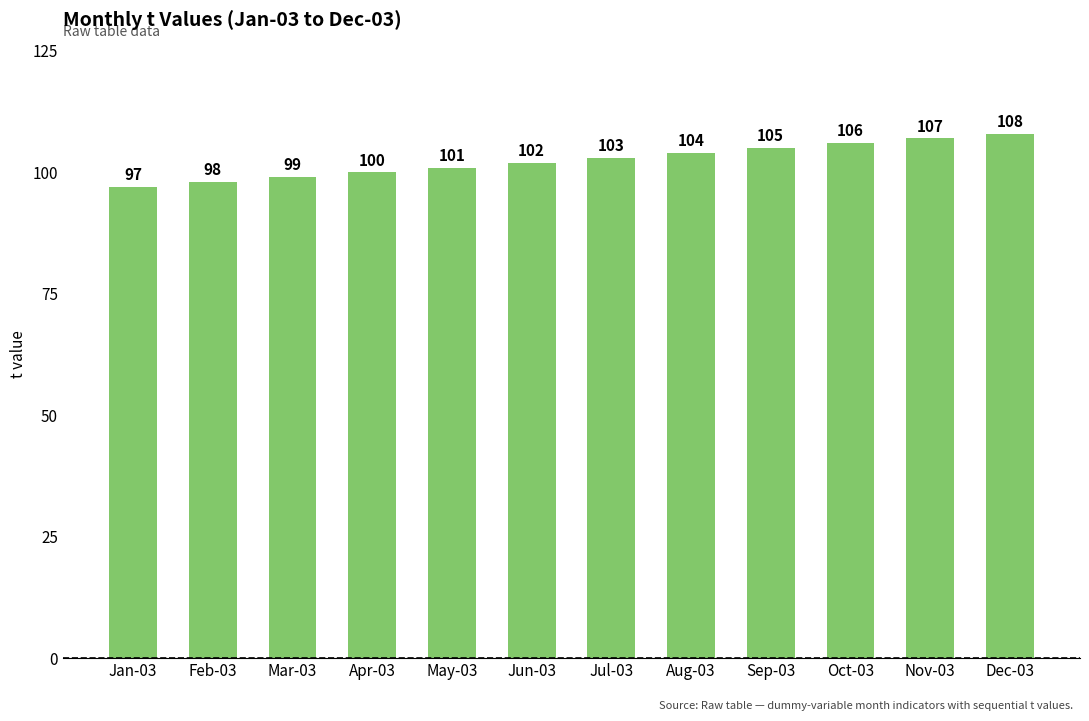

Approximately how many times larger is the value at Jun-03 compared to Jul-03?

1.0